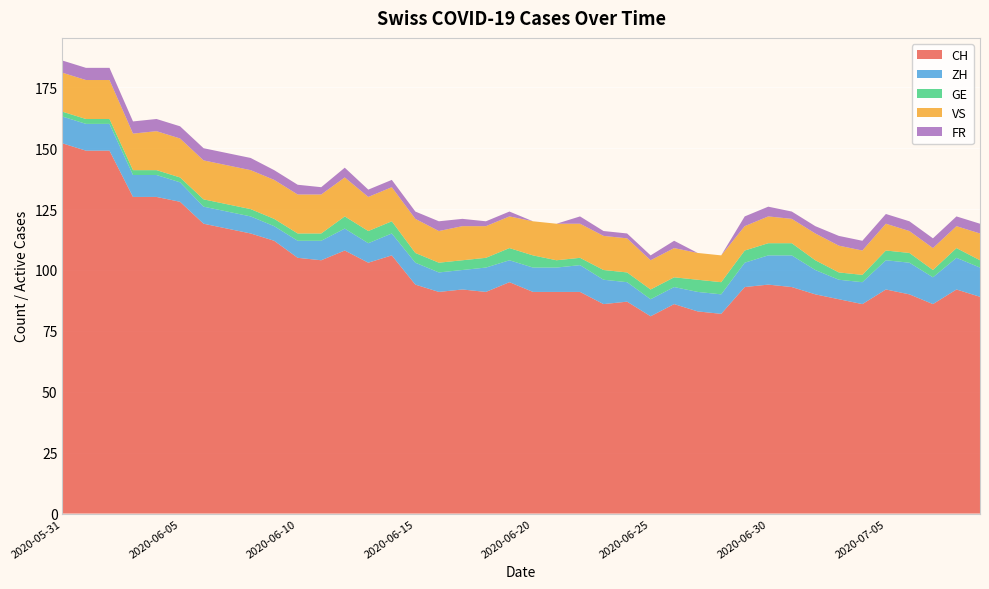

Reading left to right, extract all data points from this chart.

CH: 2020-05-31=152	2020-06-01=149	2020-06-02=149	2020-06-03=130	2020-06-04=130	2020-06-05=128	2020-06-06=119	2020-06-07=117	2020-06-08=115	2020-06-09=112	2020-06-10=105	2020-06-11=104	2020-06-12=108	2020-06-13=103	2020-06-14=106	2020-06-15=94	2020-06-16=91	2020-06-17=92	2020-06-18=91	2020-06-19=95	2020-06-20=91	2020-06-21=91	2020-06-22=91	2020-06-23=86	2020-06-24=87	2020-06-25=81	2020-06-26=86	2020-06-27=83	2020-06-28=82	2020-06-29=93	2020-06-30=94	2020-07-01=93	2020-07-02=90	2020-07-03=88	2020-07-04=86	2020-07-05=92	2020-07-06=90	2020-07-07=86	2020-07-08=92	2020-07-09=89
ZH: 2020-05-31=11	2020-06-01=11	2020-06-02=11	2020-06-03=9	2020-06-04=9	2020-06-05=8	2020-06-06=7	2020-06-07=7	2020-06-08=7	2020-06-09=6	2020-06-10=7	2020-06-11=8	2020-06-12=9	2020-06-13=8	2020-06-14=9	2020-06-15=9	2020-06-16=8	2020-06-17=8	2020-06-18=10	2020-06-19=9	2020-06-20=10	2020-06-21=10	2020-06-22=11	2020-06-23=10	2020-06-24=8	2020-06-25=7	2020-06-26=7	2020-06-27=8	2020-06-28=8	2020-06-29=10	2020-06-30=12	2020-07-01=13	2020-07-02=10	2020-07-03=8	2020-07-04=9	2020-07-05=12	2020-07-06=13	2020-07-07=11	2020-07-08=13	2020-07-09=12
GE: 2020-05-31=2	2020-06-01=2	2020-06-02=2	2020-06-03=2	2020-06-04=2	2020-06-05=2	2020-06-06=3	2020-06-07=3	2020-06-08=3	2020-06-09=3	2020-06-10=3	2020-06-11=3	2020-06-12=5	2020-06-13=5	2020-06-14=5	2020-06-15=4	2020-06-16=4	2020-06-17=4	2020-06-18=4	2020-06-19=5	2020-06-20=5	2020-06-21=3	2020-06-22=3	2020-06-23=4	2020-06-24=4	2020-06-25=4	2020-06-26=4	2020-06-27=5	2020-06-28=5	2020-06-29=5	2020-06-30=5	2020-07-01=5	2020-07-02=4	2020-07-03=3	2020-07-04=3	2020-07-05=4	2020-07-06=4	2020-07-07=3	2020-07-08=4	2020-07-09=3
VS: 2020-05-31=16	2020-06-01=16	2020-06-02=16	2020-06-03=15	2020-06-04=16	2020-06-05=16	2020-06-06=16	2020-06-07=16	2020-06-08=16	2020-06-09=16	2020-06-10=16	2020-06-11=16	2020-06-12=16	2020-06-13=14	2020-06-14=14	2020-06-15=14	2020-06-16=13	2020-06-17=14	2020-06-18=13	2020-06-19=13	2020-06-20=14	2020-06-21=15	2020-06-22=14	2020-06-23=14	2020-06-24=14	2020-06-25=12	2020-06-26=12	2020-06-27=11	2020-06-28=11	2020-06-29=10	2020-06-30=11	2020-07-01=10	2020-07-02=11	2020-07-03=11	2020-07-04=10	2020-07-05=11	2020-07-06=9	2020-07-07=9	2020-07-08=9	2020-07-09=11
FR: 2020-05-31=5	2020-06-01=5	2020-06-02=5	2020-06-03=5	2020-06-04=5	2020-06-05=5	2020-06-06=5	2020-06-07=5	2020-06-08=5	2020-06-09=4	2020-06-10=4	2020-06-11=3	2020-06-12=4	2020-06-13=3	2020-06-14=3	2020-06-15=3	2020-06-16=4	2020-06-17=3	2020-06-18=2	2020-06-19=2	2020-06-20=0	2020-06-21=0	2020-06-22=3	2020-06-23=2	2020-06-24=2	2020-06-25=2	2020-06-26=3	2020-06-27=0	2020-06-28=0	2020-06-29=4	2020-06-30=4	2020-07-01=3	2020-07-02=3	2020-07-03=4	2020-07-04=4	2020-07-05=4	2020-07-06=4	2020-07-07=4	2020-07-08=4	2020-07-09=4